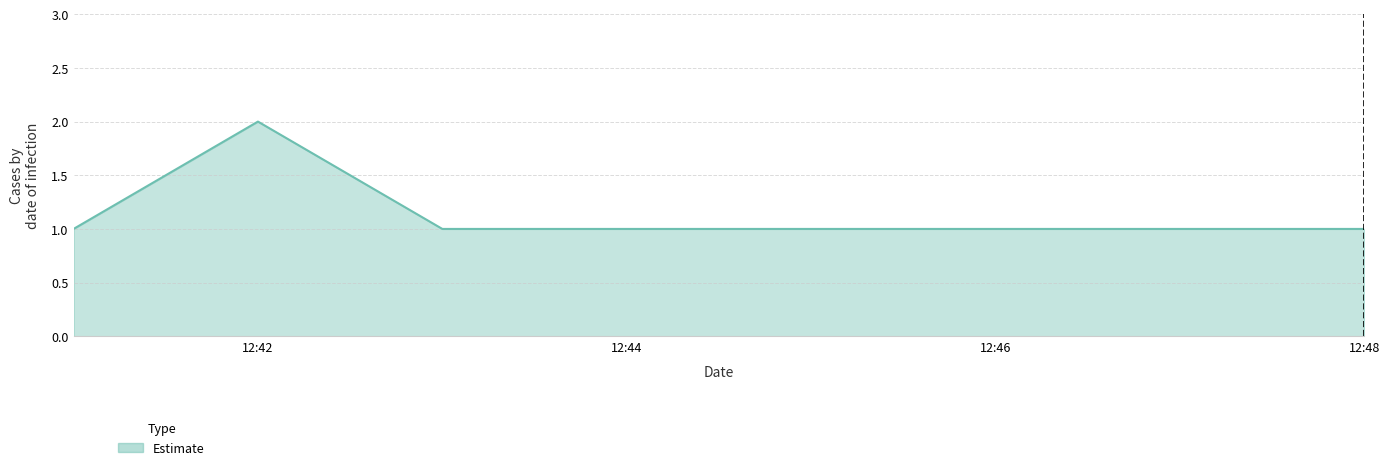

How many categories are shown in the chart?

4